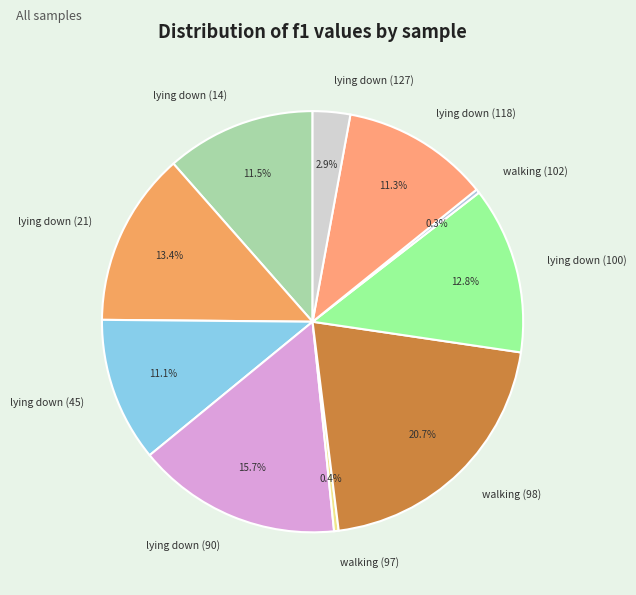

Count the number of slices in the pie.

10